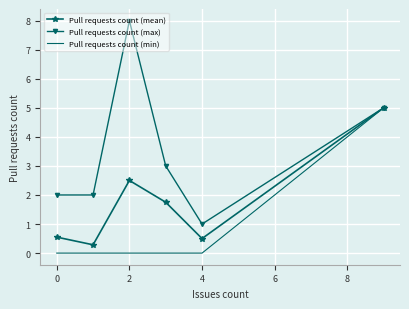

List the series in order of their overall mean, lowest first.

Pull requests count (min), Pull requests count (mean), Pull requests count (max)